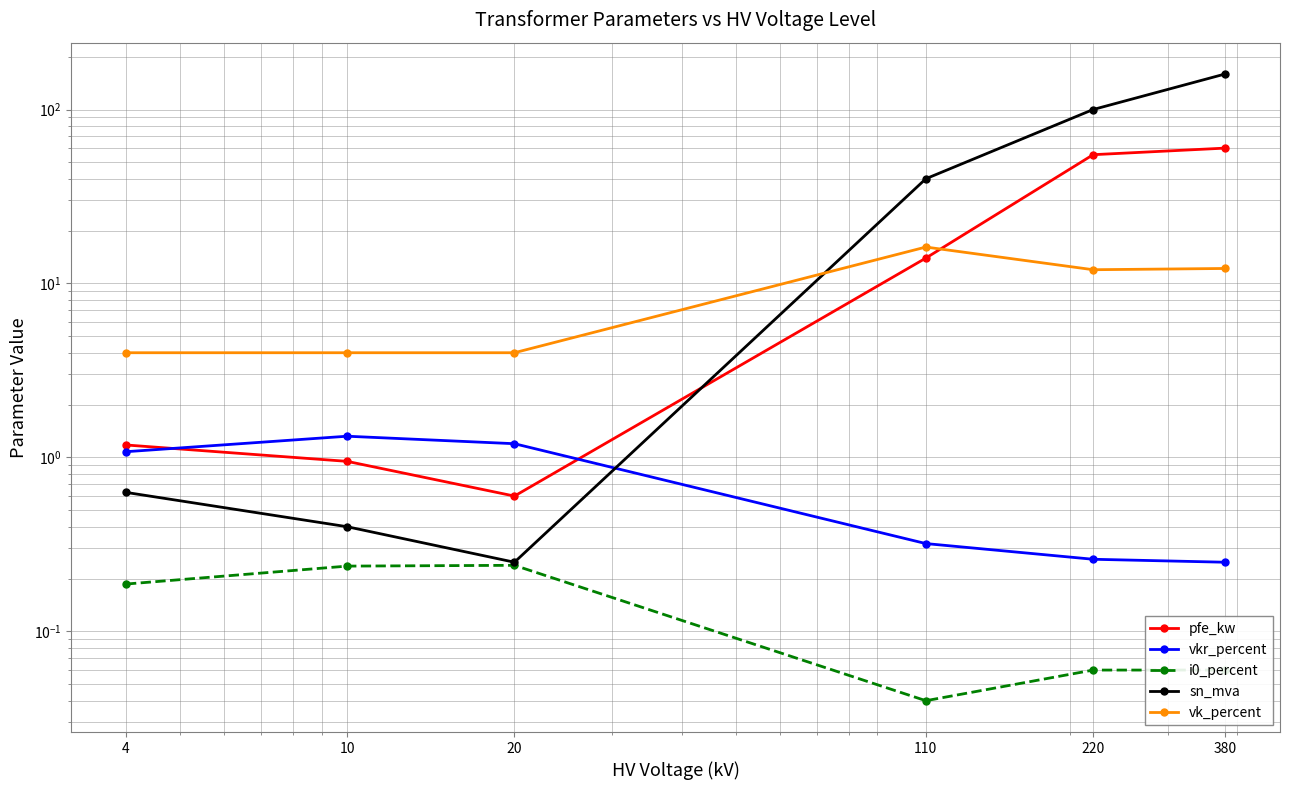

At how many categories does at least one series exceed 20?

3